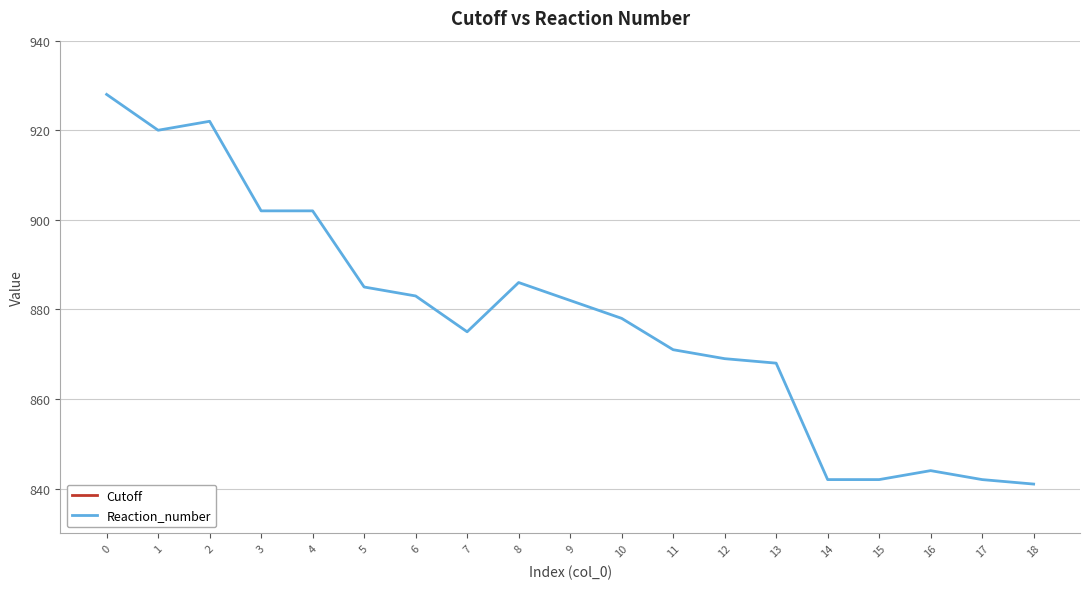

What are all the series names shown in the legend?

Cutoff, Reaction_number